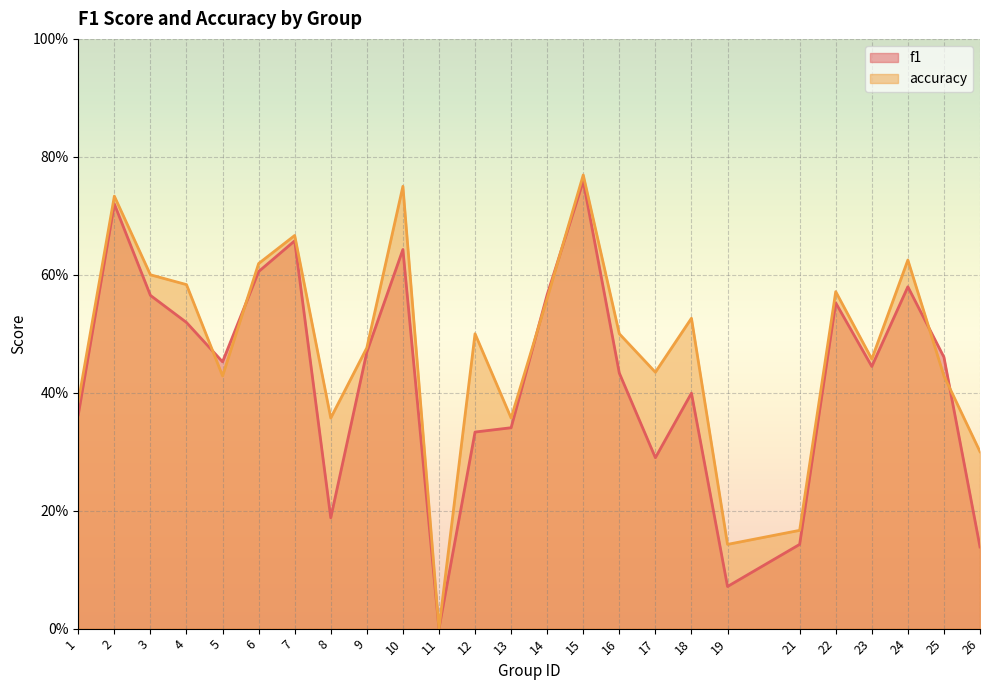

How many intersections are there between f1 and accuracy?

6